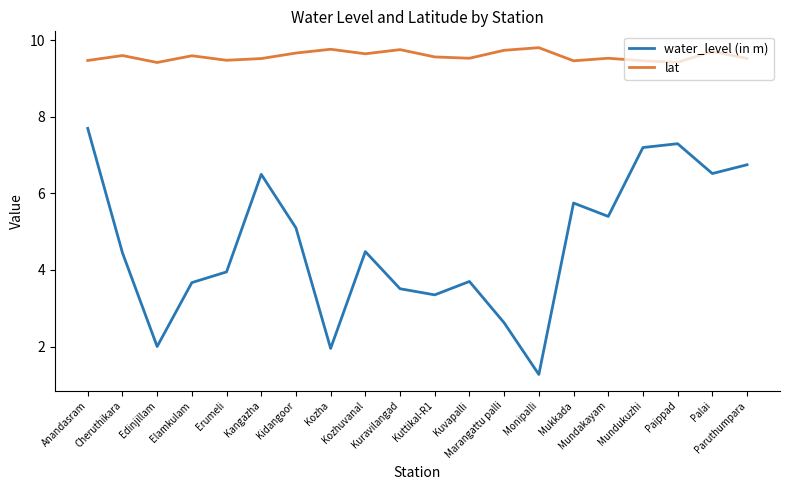

Which series has the largest total across all categories?

lat